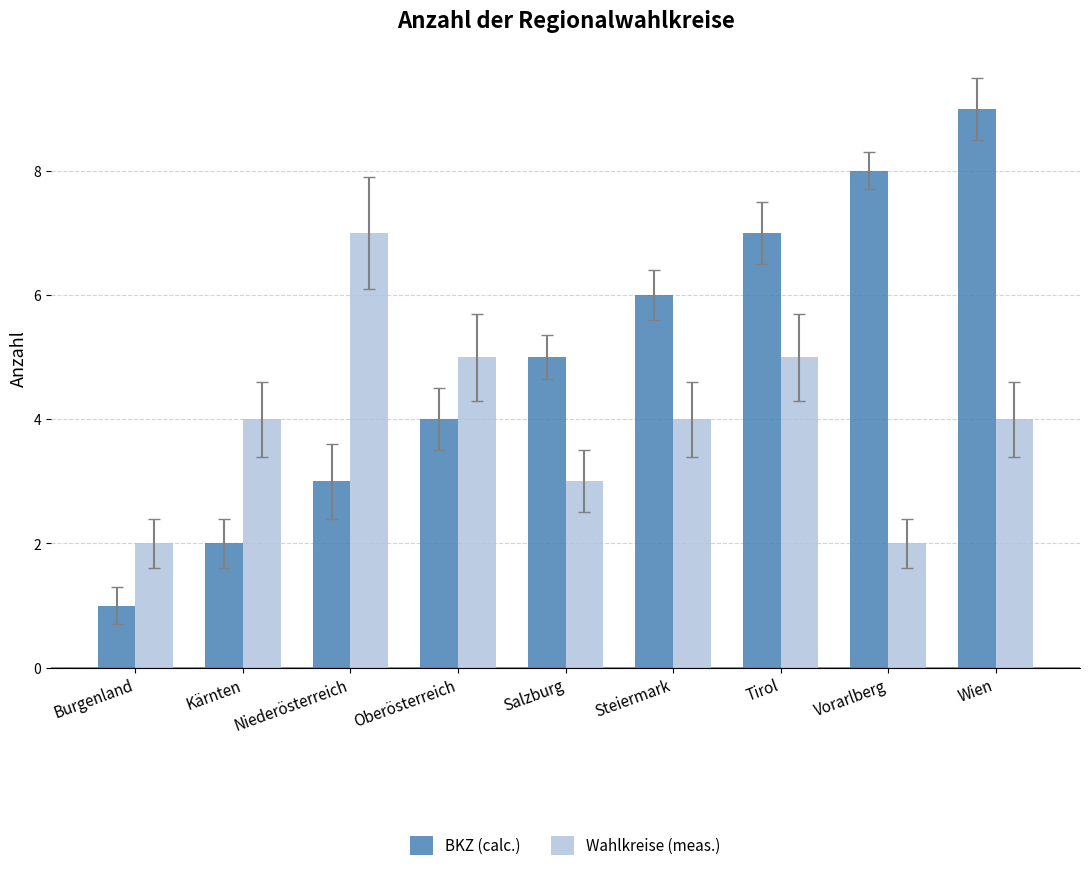

Rank the series by their average value, from lowest to highest.

Wahlkreise (meas.), BKZ (calc.)